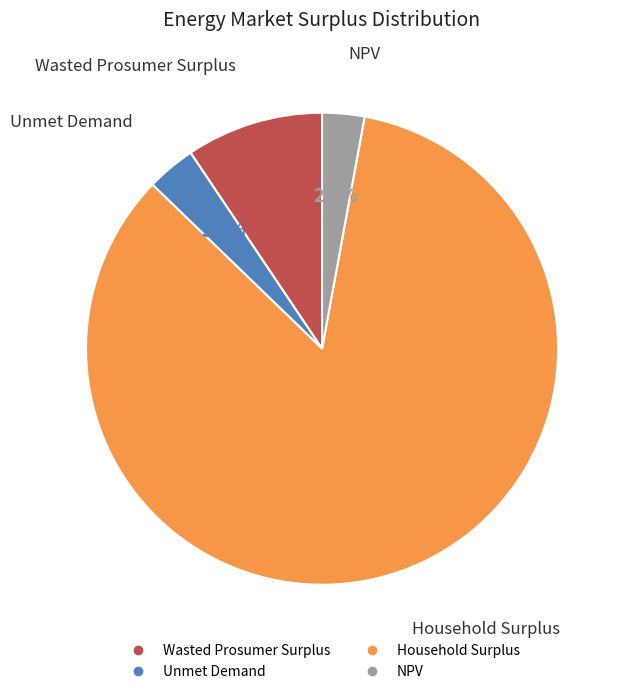

Is there a majority slice in this chart?

Yes